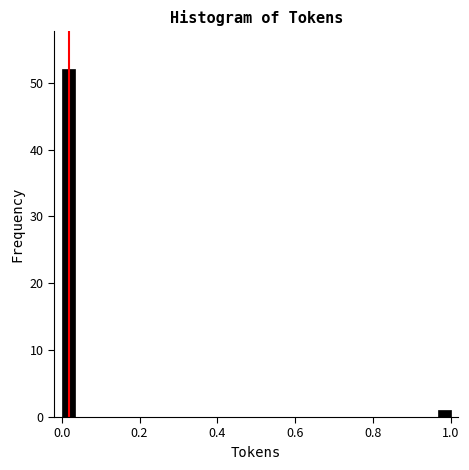

Read against the x-axis, roughly where is the centre of the tallest bar?

0.02